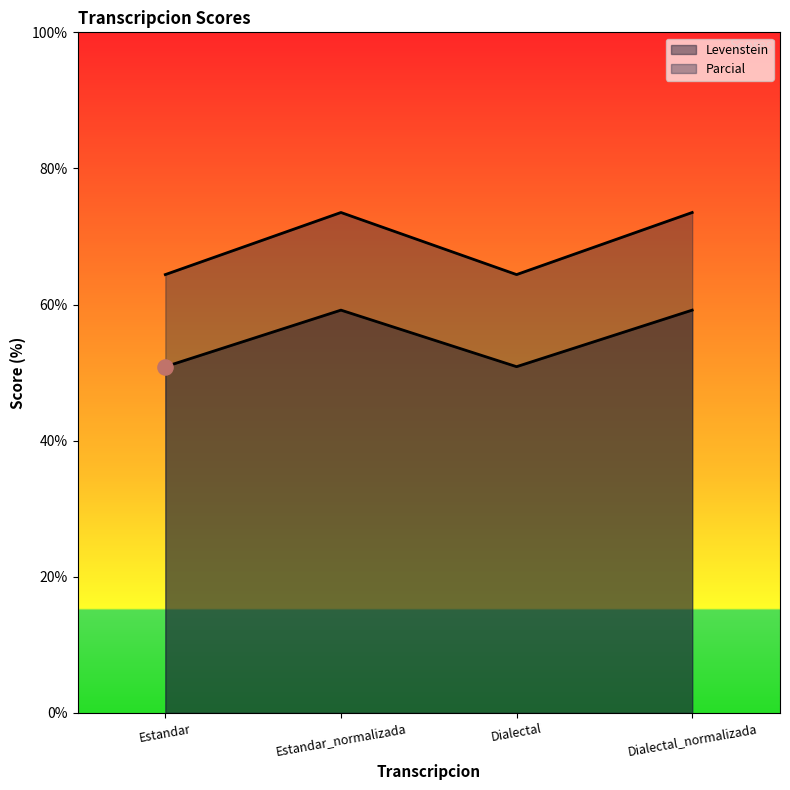

Which series reaches the minimum Y coordinate?

Levenstein